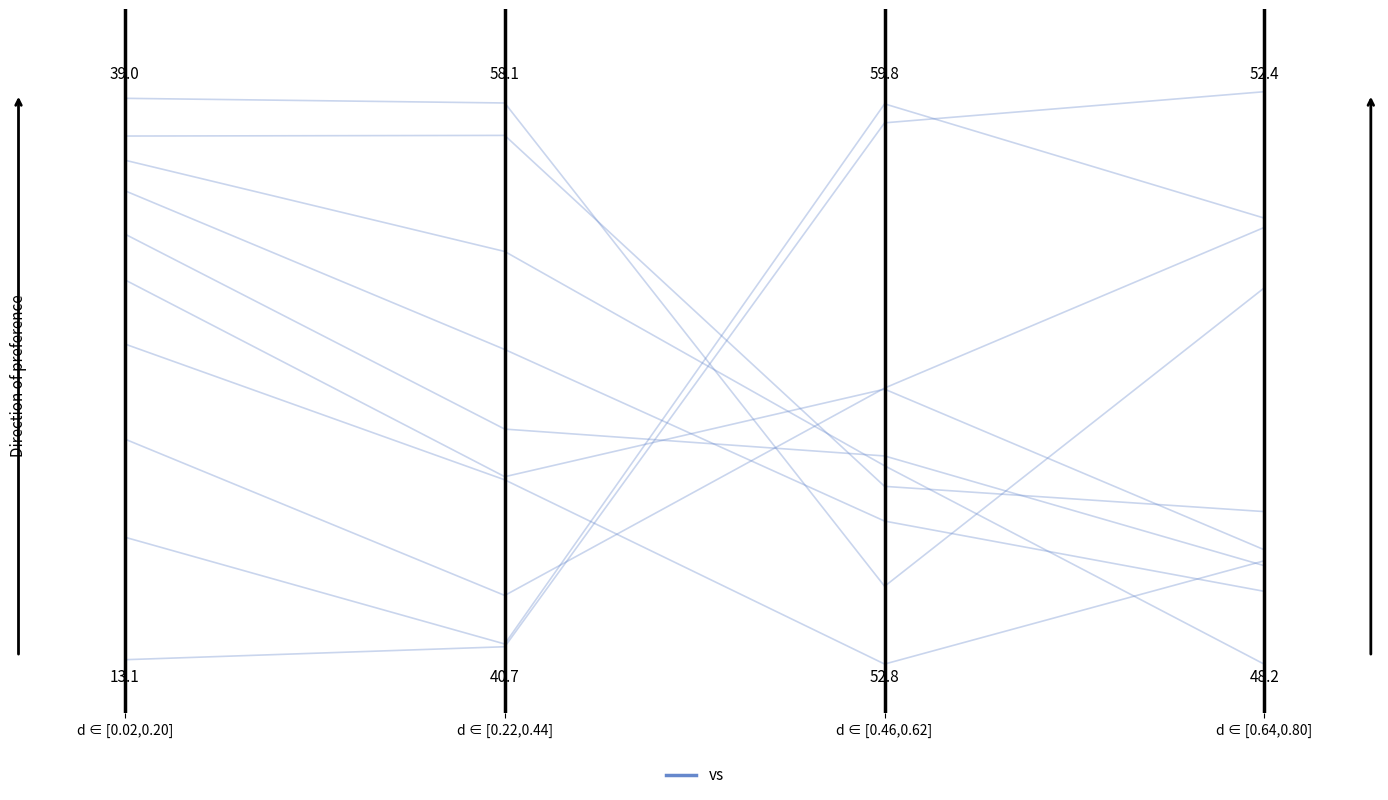

How many lines are shown in the chart?

1